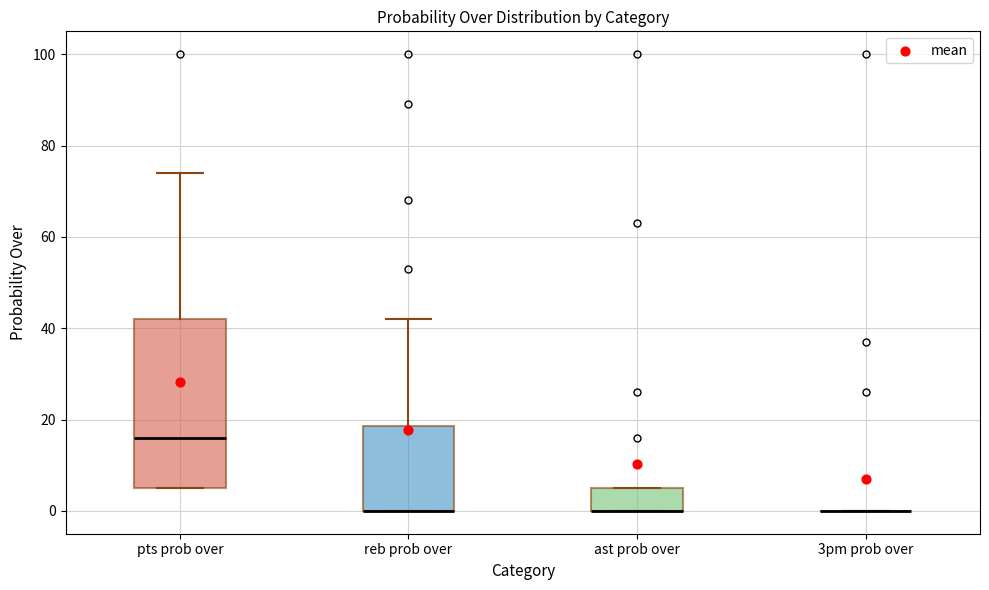

Where does the upper whisker of the box for pts prob over end on the y-axis? The values are not printed on the chart, so give them approximately, as read against the axis.

74